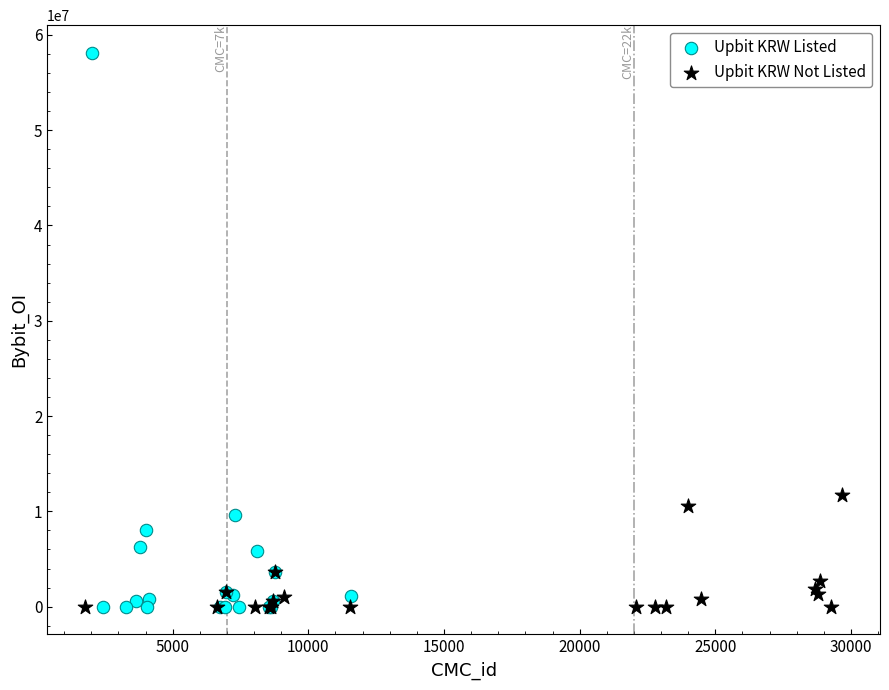

What are all the series names shown in the legend?

Upbit KRW Listed, Upbit KRW Not Listed